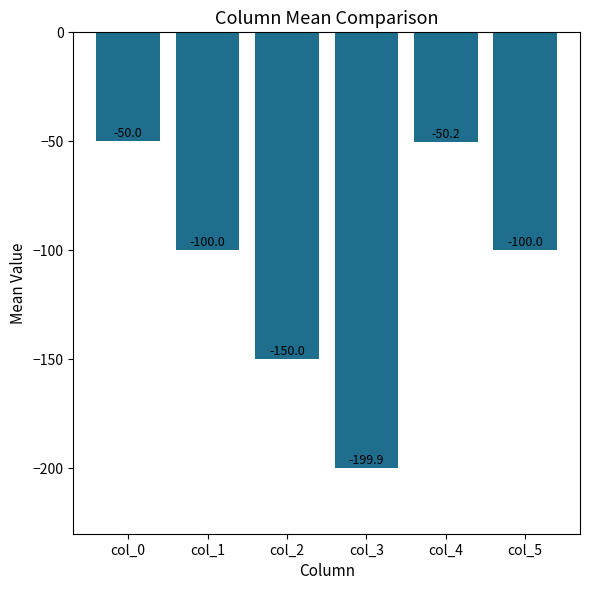

Does the chart contain any negative values?

Yes